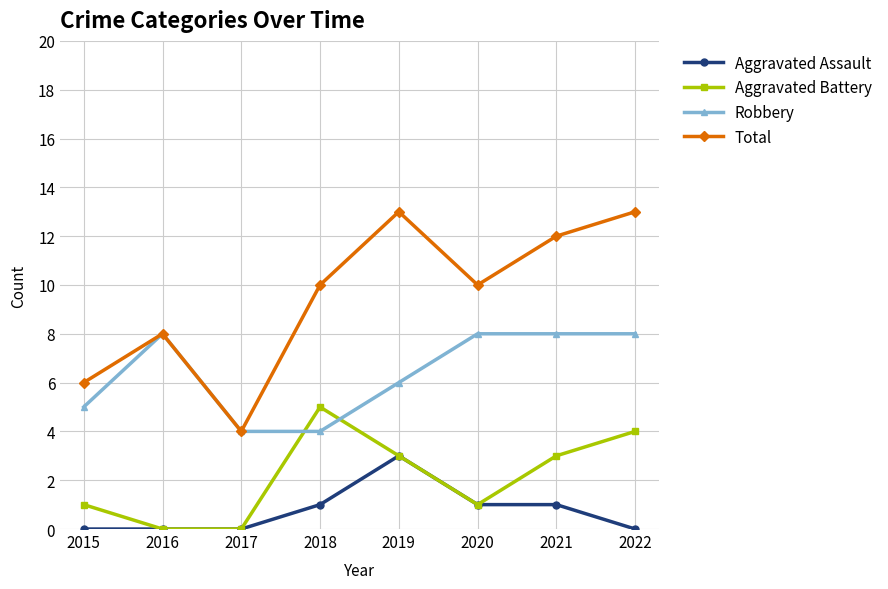

The value of Robbery at 2022 is 13. True or false?

False